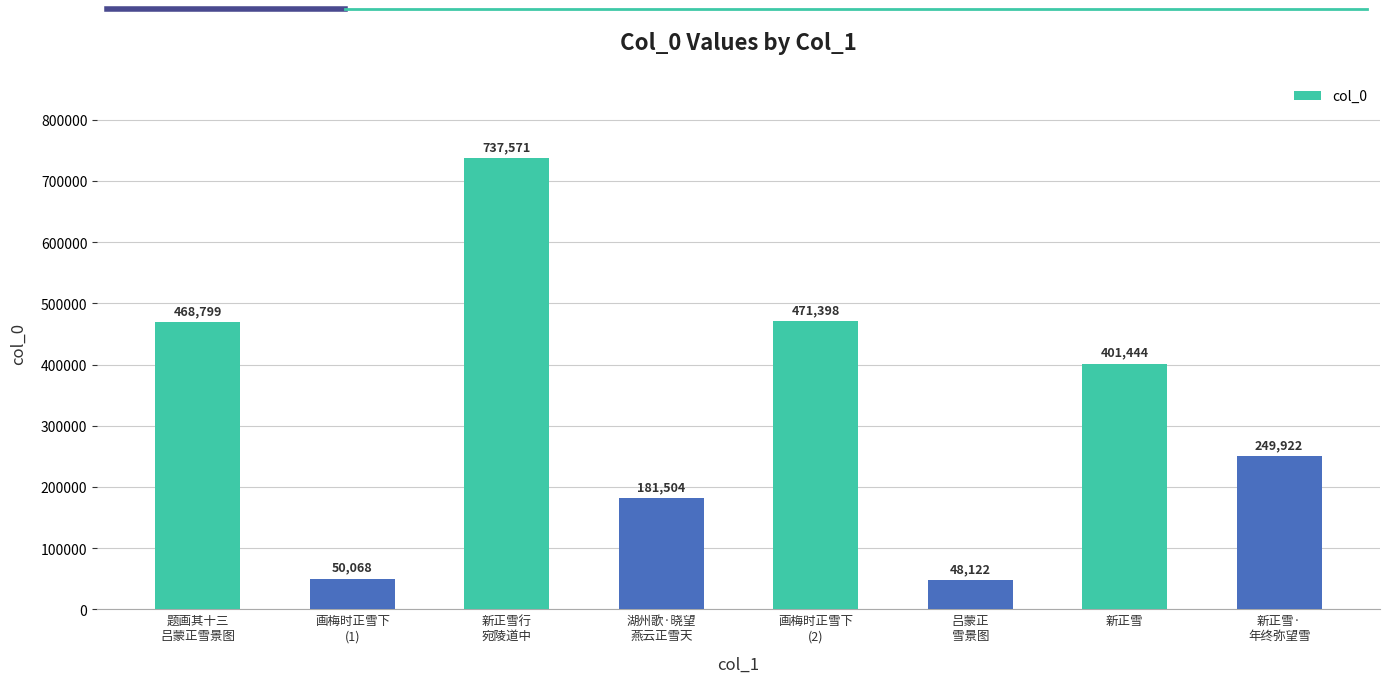

What is the value of the 6th bar from the left?

48122